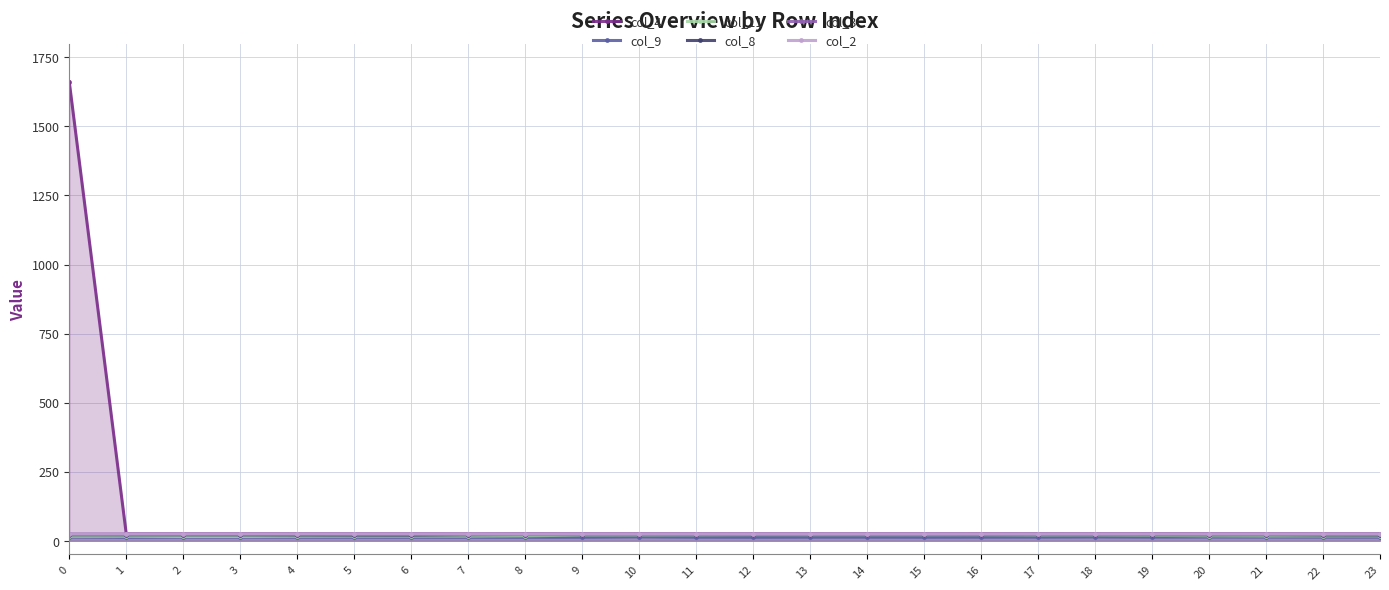

How many lines are shown in the chart?

6